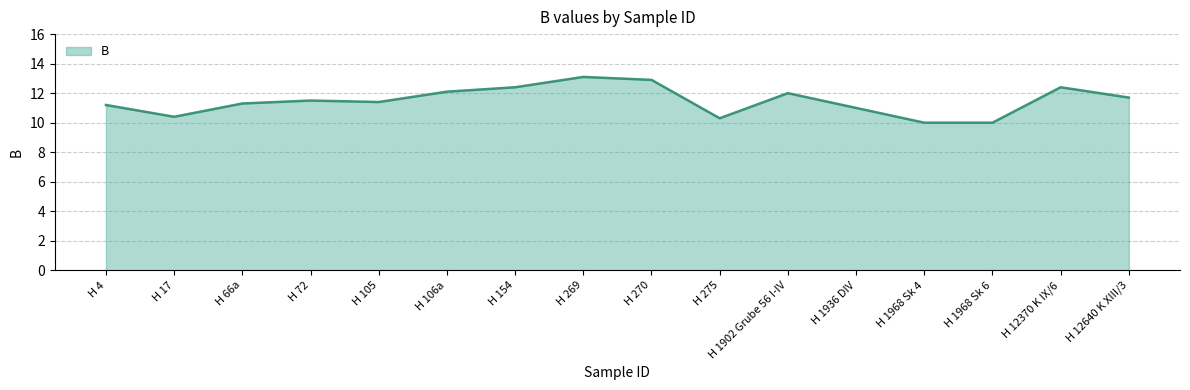

What is the maximum value shown in the chart?

13.1